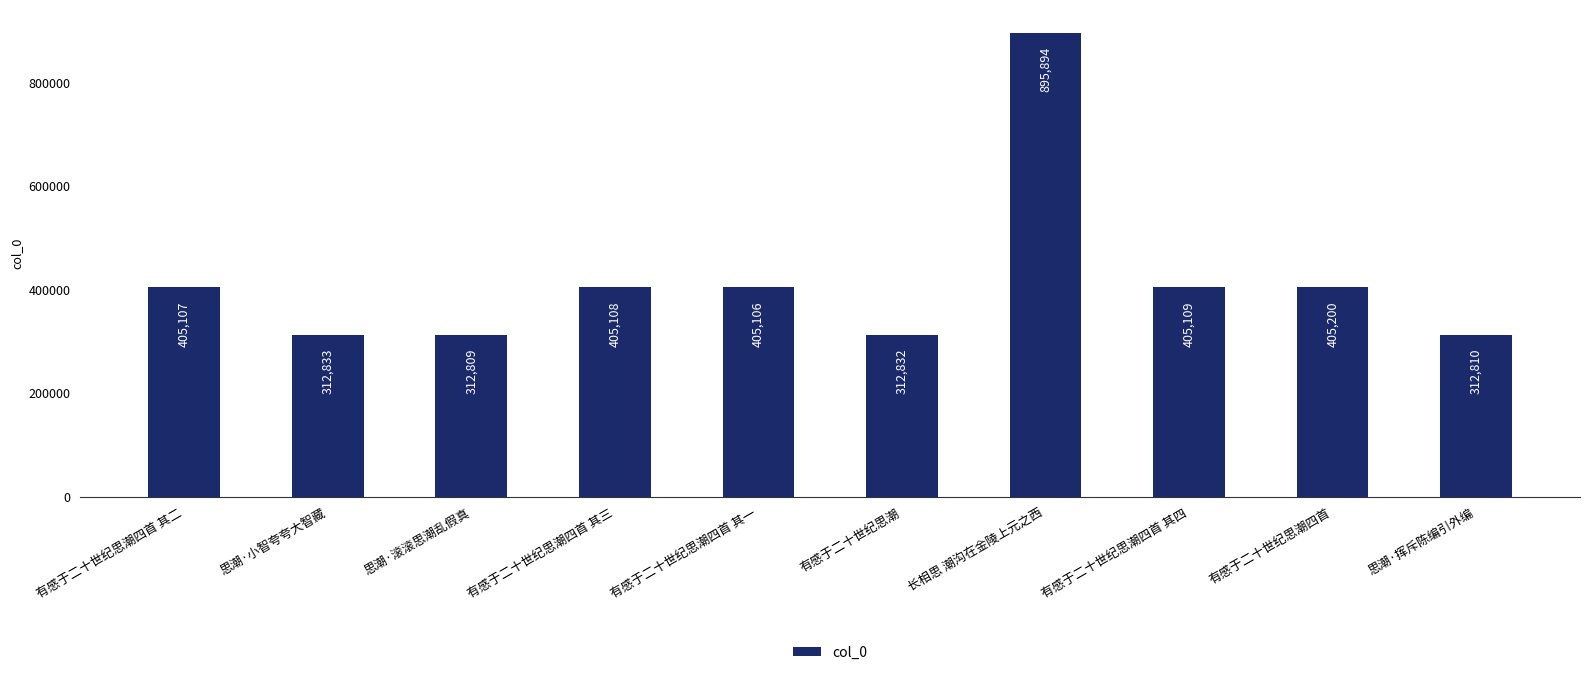

True or false: the data shows 312809 at 思潮·滚滚思潮乱假真.

True